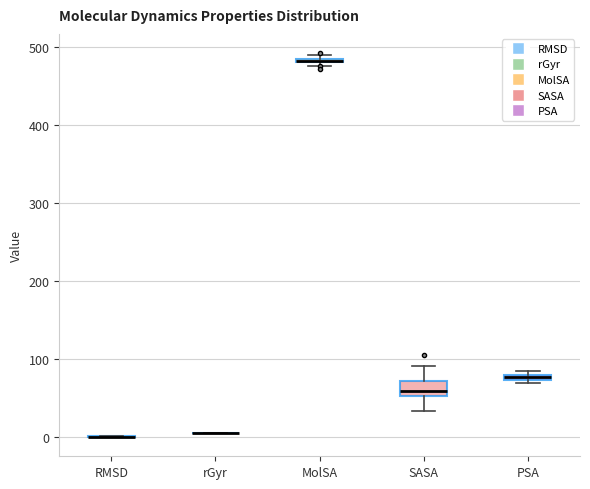

Which box is the tallest, from its lower edge to its upper edge?

SASA